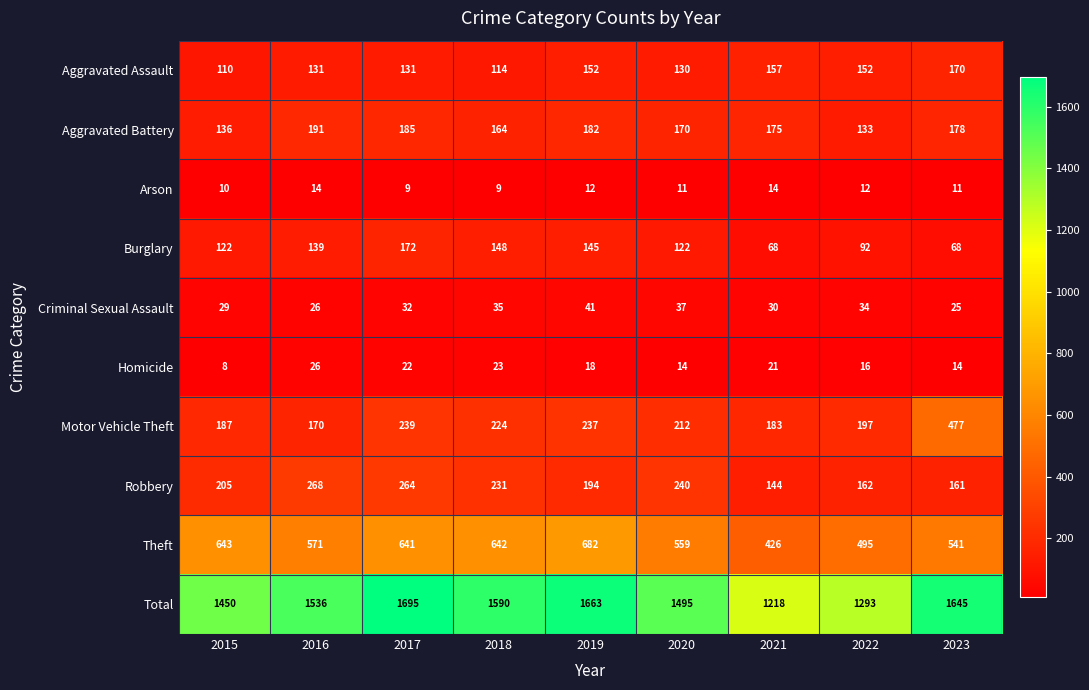

What value does the Robbery series have at 2018, to the nearest 50?

250